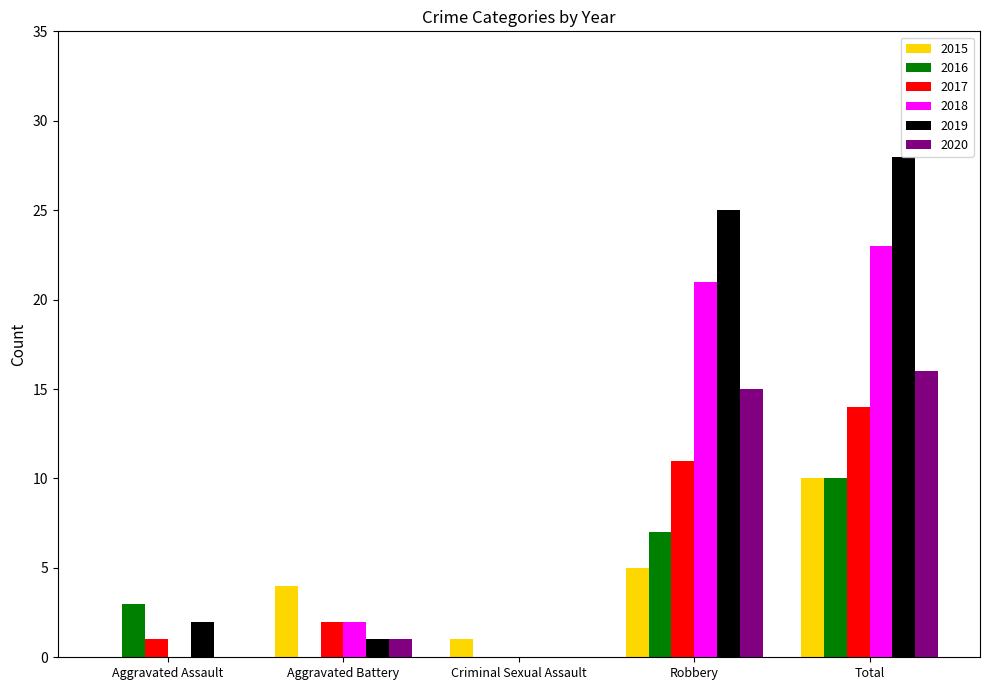

Are the bars grouped side by side (vs. stacked)?

Yes